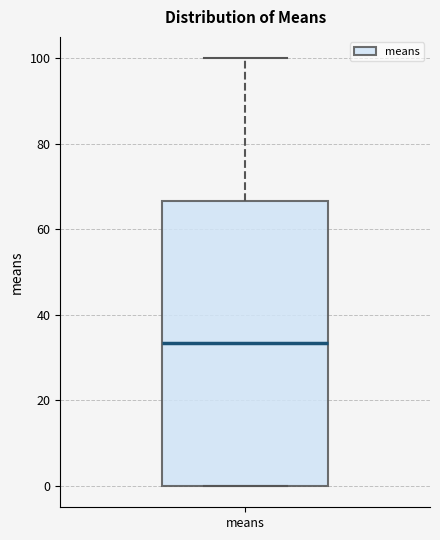

Transcribe this box plot: give where the median line is, the range the box spans, and where the two whiskers end, as read against the y-axis. The values are not printed on the chart, so give them approximately, as read against the axis.

median 34, box 0 to 66, whiskers 0 to 100